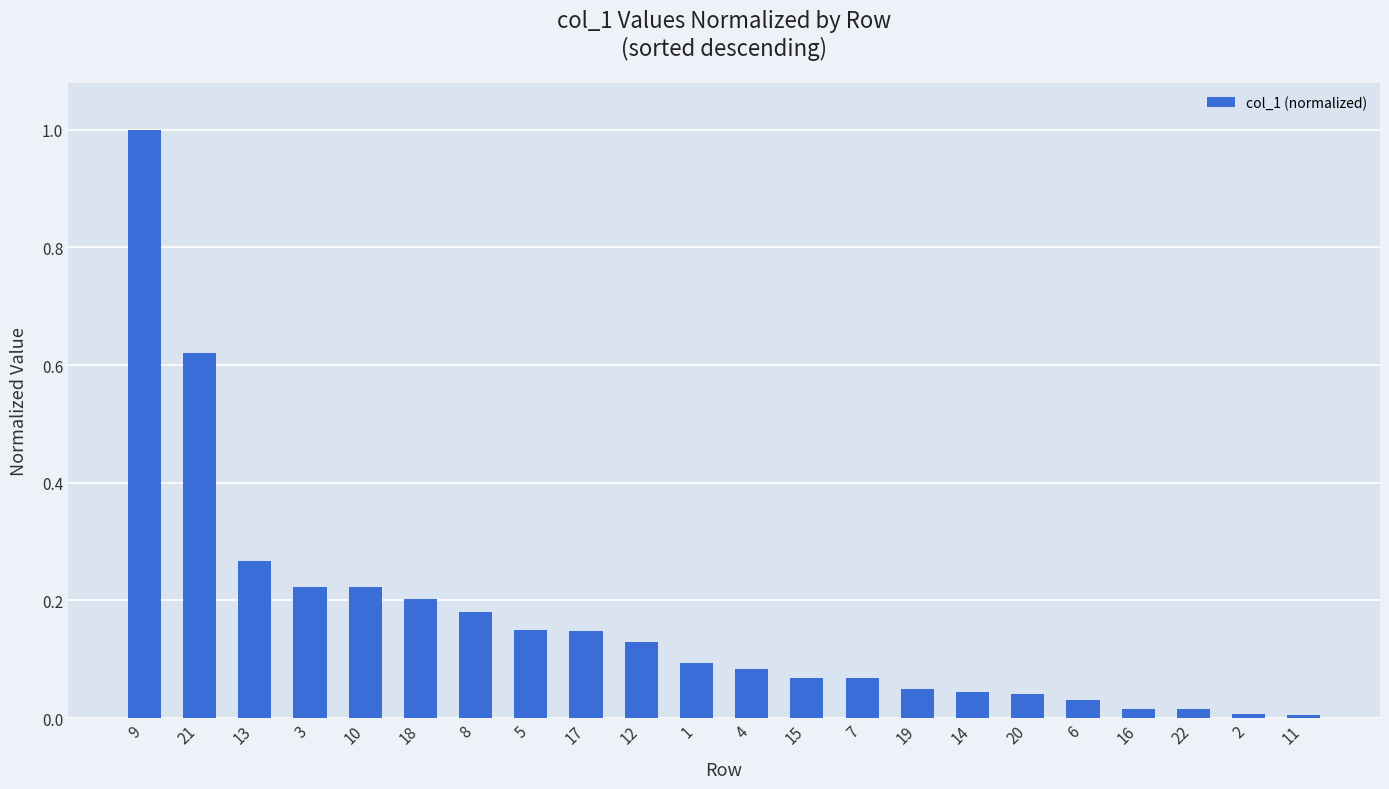

True or false: the data shows 0.1 at 12.

True